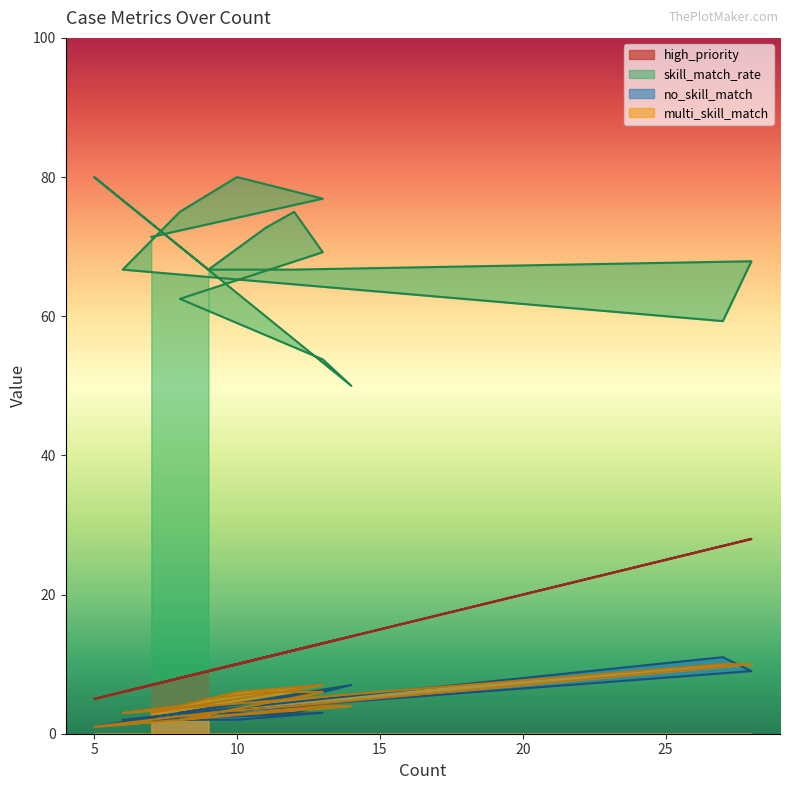

List the series in order of their peak value, lowest first.

multi_skill_match, no_skill_match, high_priority, skill_match_rate